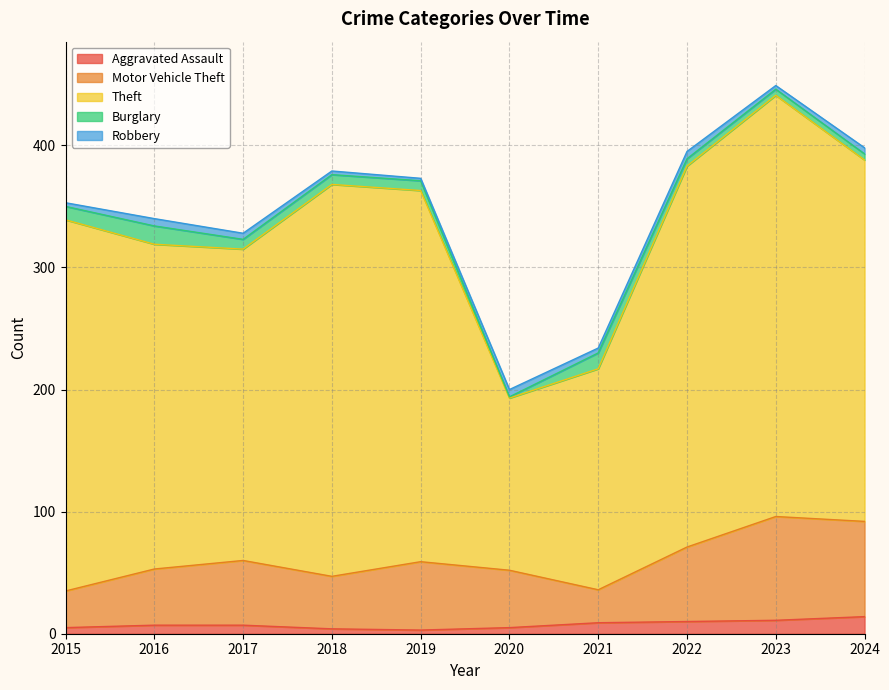

Reading right to left, extract all data points from this chart.

Aggravated Assault: 14	11	10	9	5	3	4	7	7	5
Motor Vehicle Theft: 78	85	61	27	47	56	43	53	46	30
Theft: 296	345	312	181	141	304	321	255	266	304
Burglary: 5	5	6	13	1	8	8	8	15	11
Robbery: 5	3	6	4	6	2	3	5	6	3